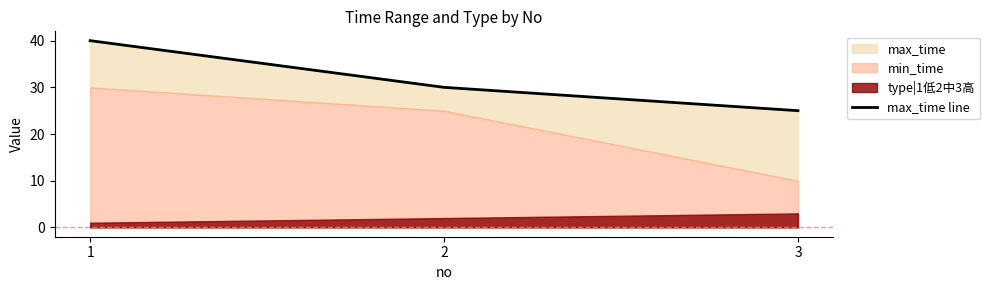

List the labels in order of value, largest first.

1, 2, 3